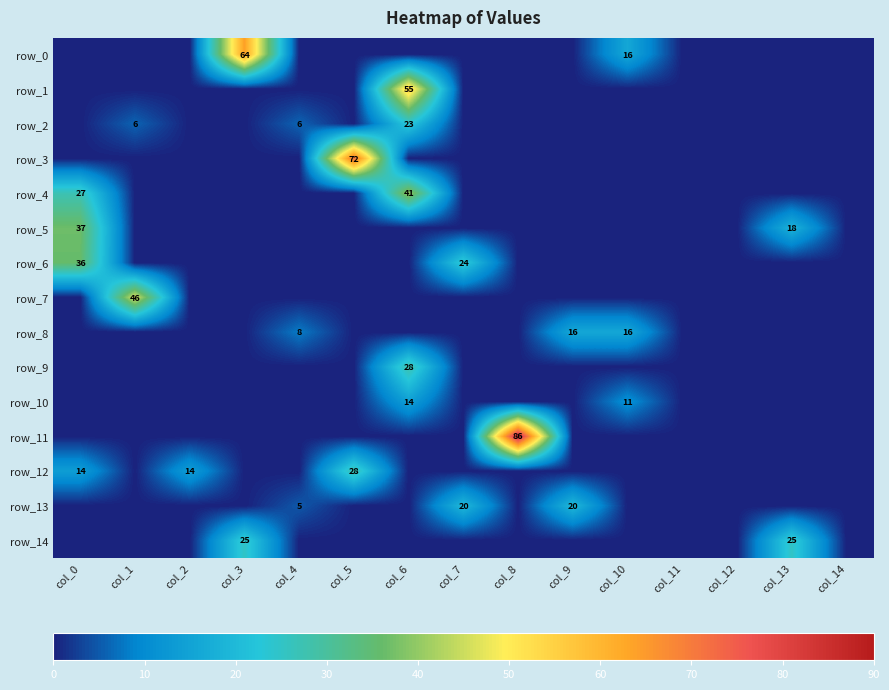

Which series has the largest total across all categories?

row_11